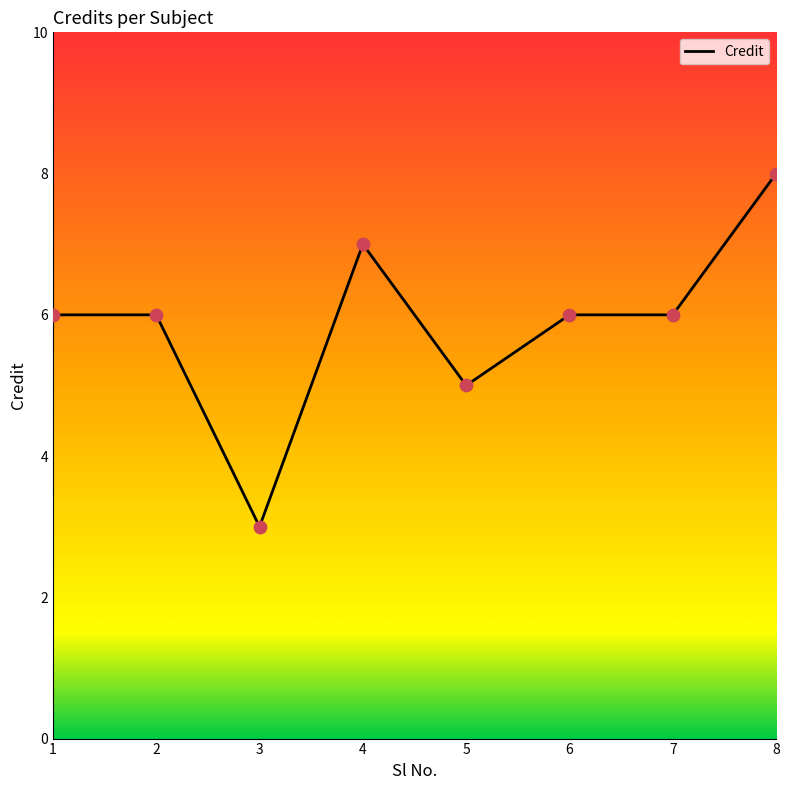

What is the change in value from 1 to 4?

+1